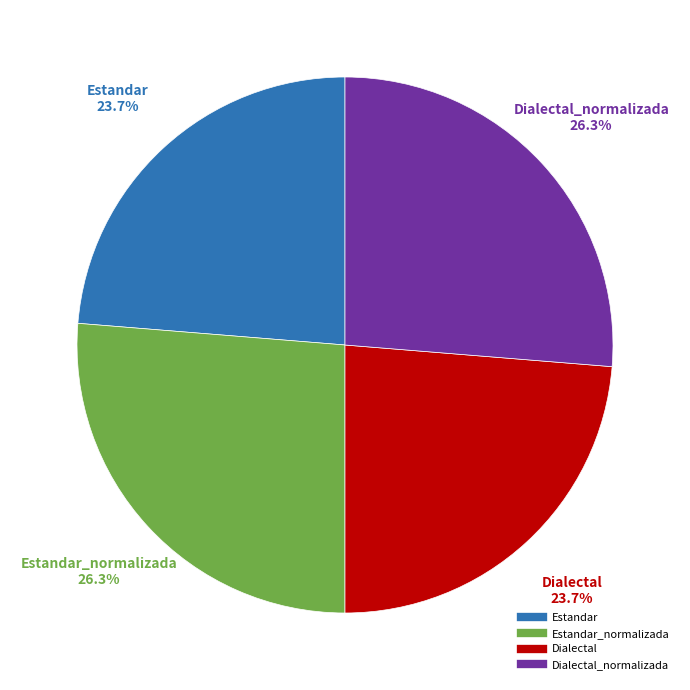

Is there a majority slice in this chart?

No